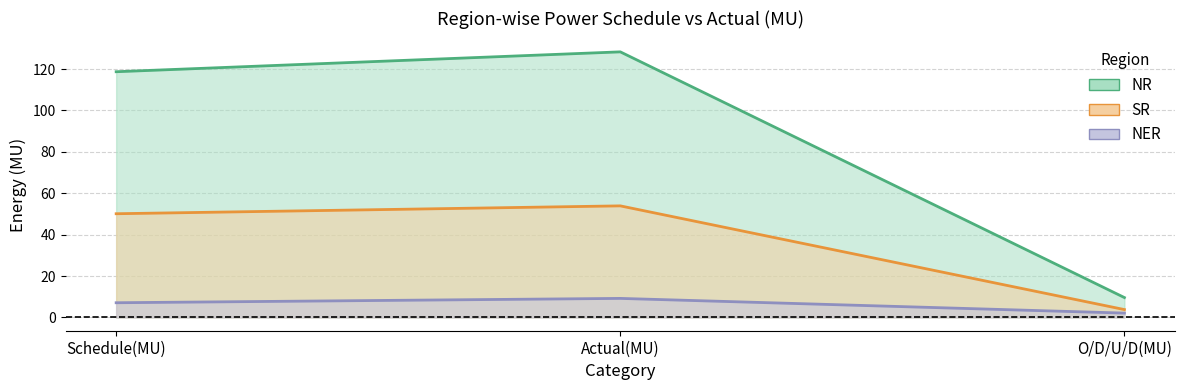

What is the difference between the WR values at O/D/U/D(MU) and Actual(MU)?

50.1